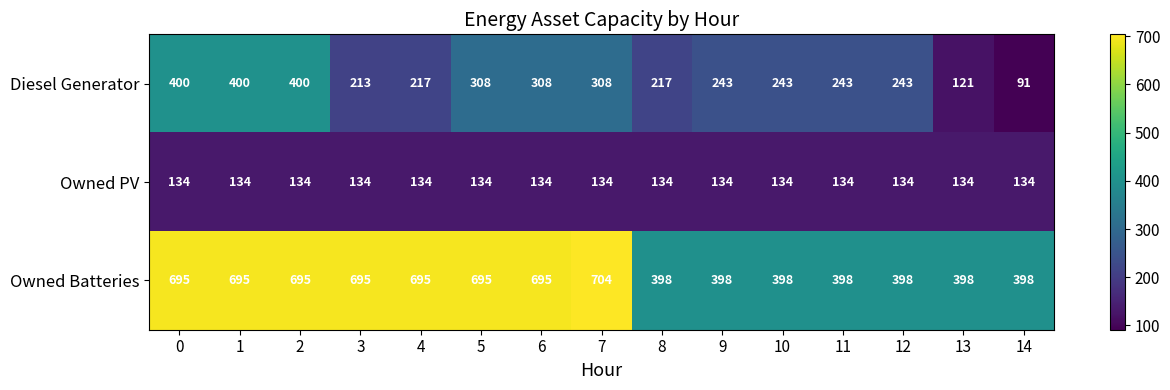

List the series in order of their peak value, highest first.

Owned Batteries, Diesel Generator, Owned PV